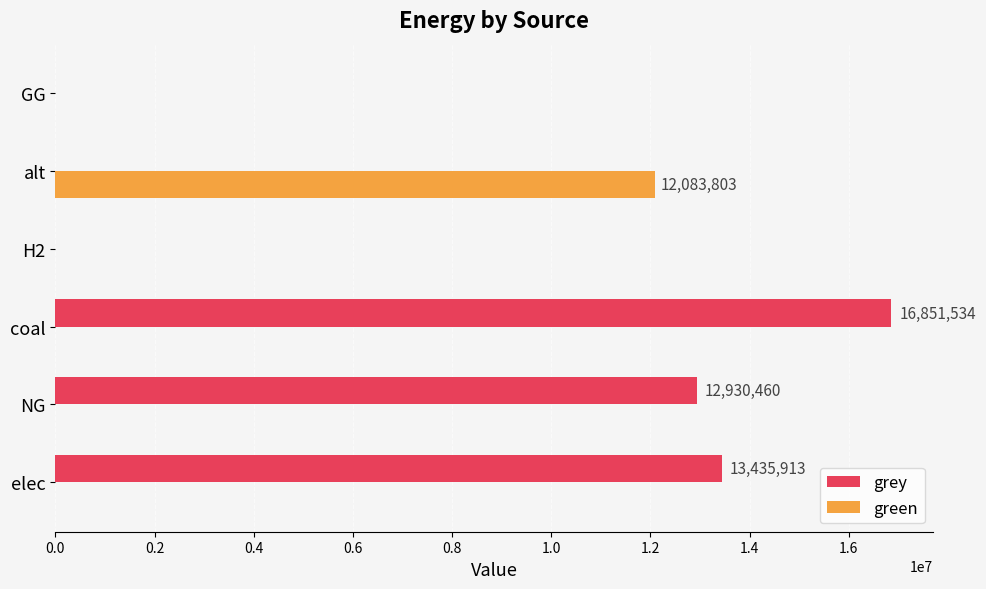

Where is grey nearest to the value 8425767?

NG